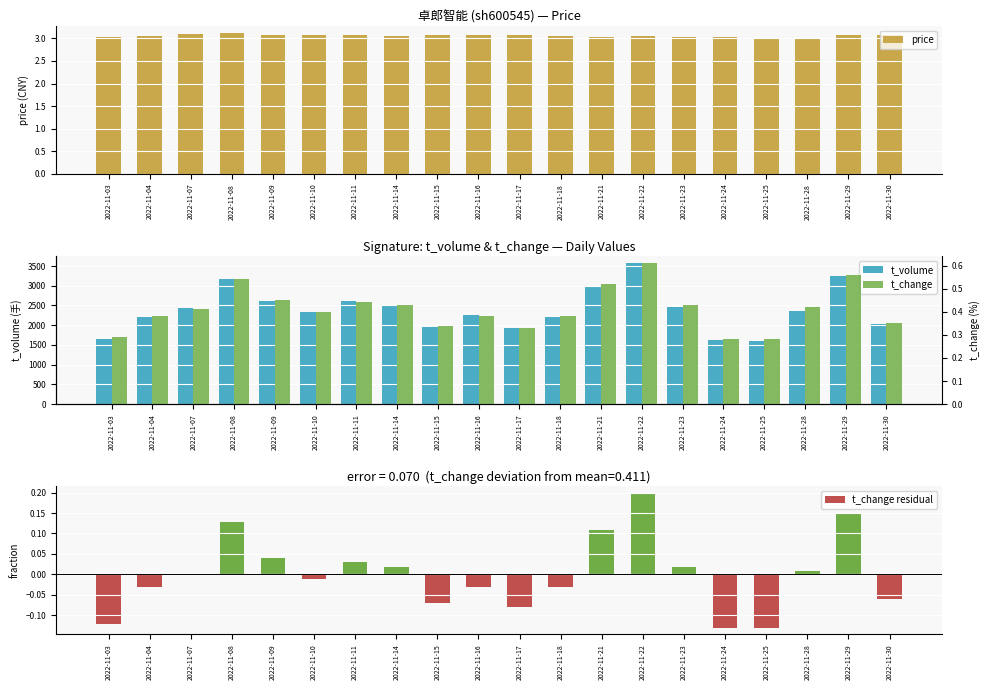

What is the value of the price bar at the 15th from the left?

3.0